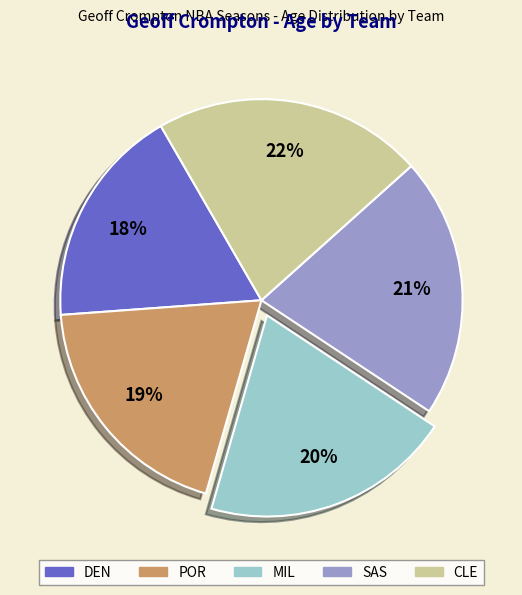

How many slices are in this pie chart?

5